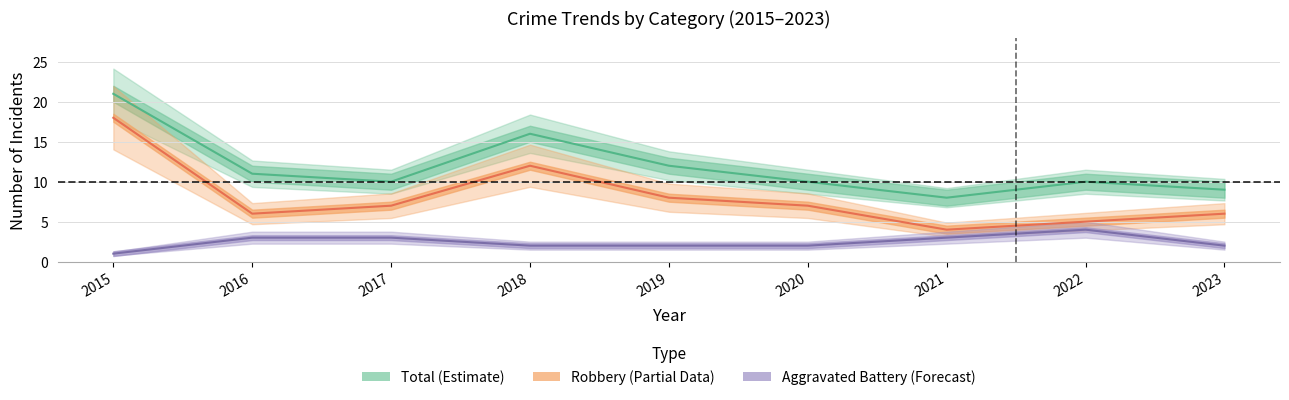

Reading left to right, extract all data points from this chart.

Robbery: 2015=18	2016=6	2017=7	2018=12	2019=8	2020=7	2021=4	2022=5	2023=6
Aggravated Battery: 2015=1	2016=3	2017=3	2018=2	2019=2	2020=2	2021=3	2022=4	2023=2
Total: 2015=21	2016=11	2017=10	2018=16	2019=12	2020=10	2021=8	2022=10	2023=9